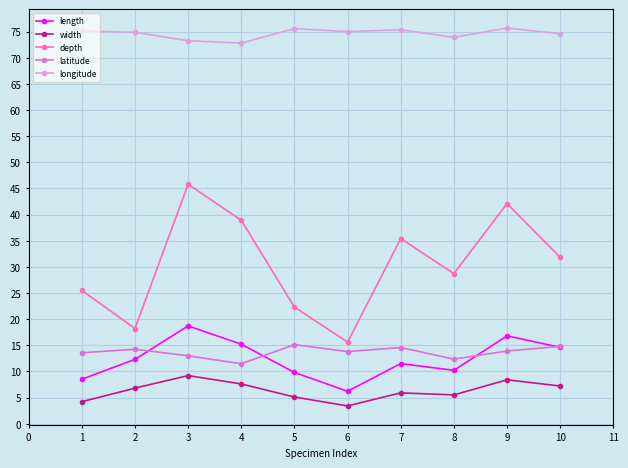

Which series has the widest spread of values?

depth